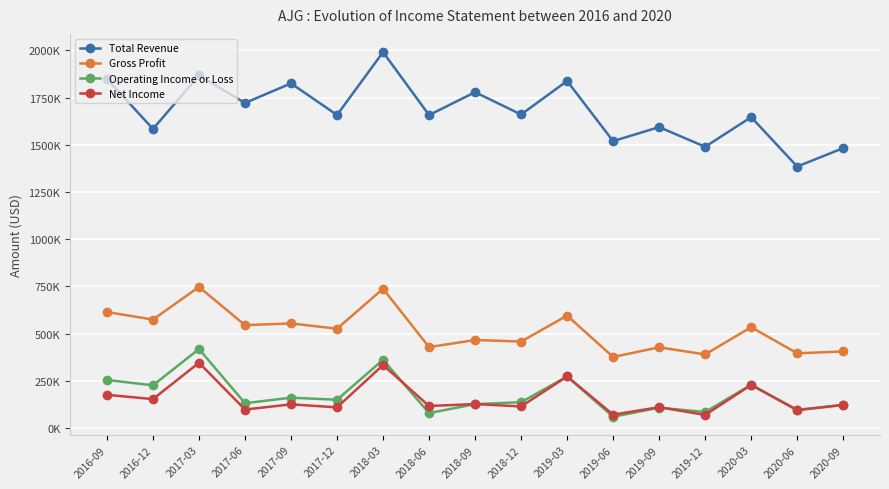

True or false: Total Revenue and Gross Profit cross at least once.

False